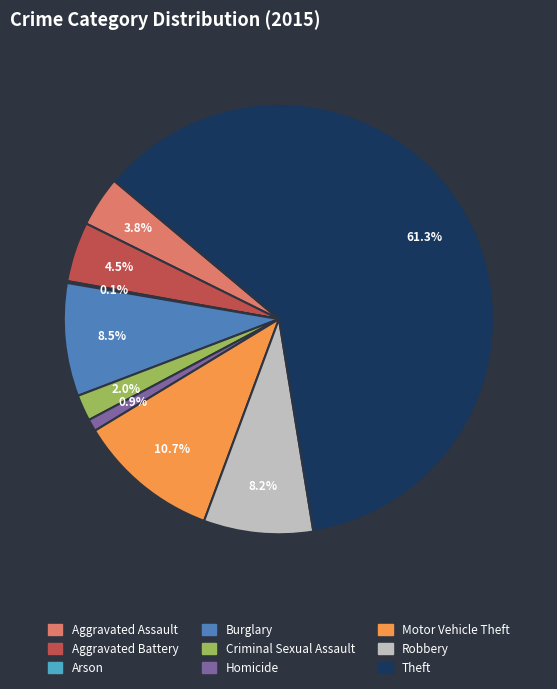

The Motor Vehicle Theft slice represents 11% of the pie. True or false?

True